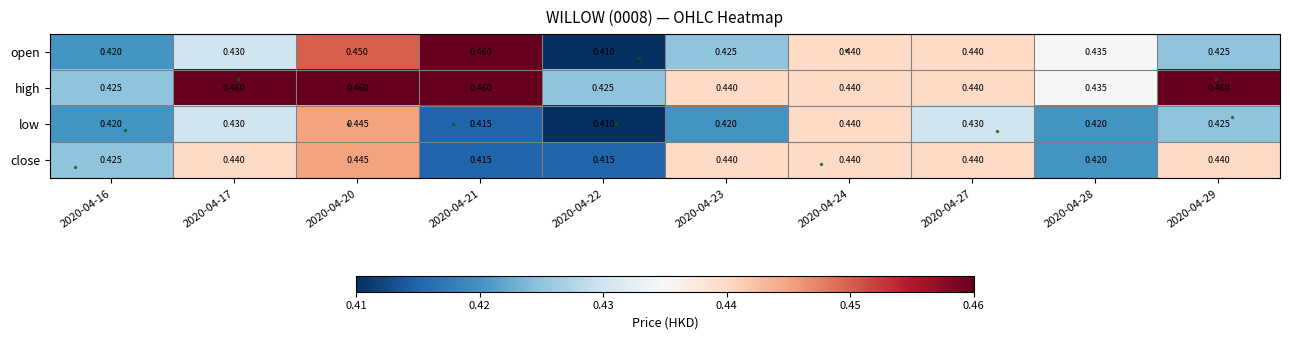

Is the value of high at 2020-04-20 greater than the value of open at 2020-04-29?

Yes